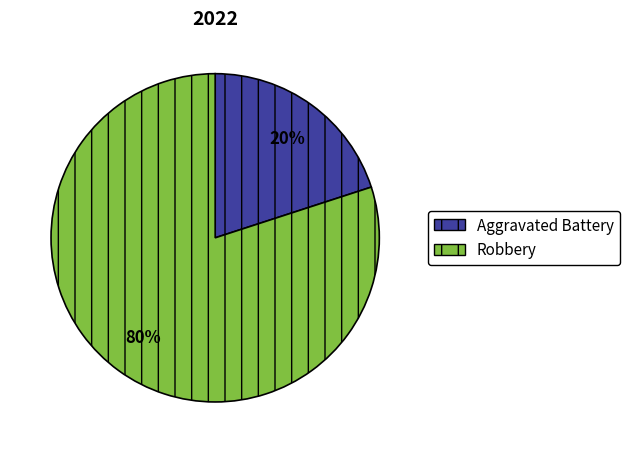

How many segments does this pie chart have?

2